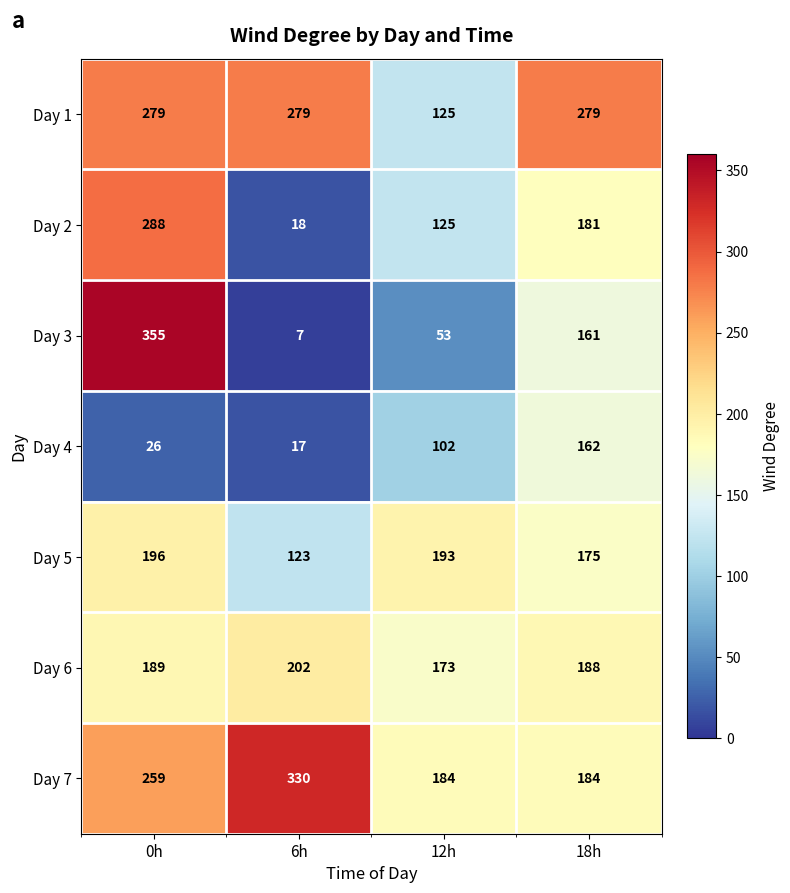

The value of Day 6 at 18h is 319. True or false?

False